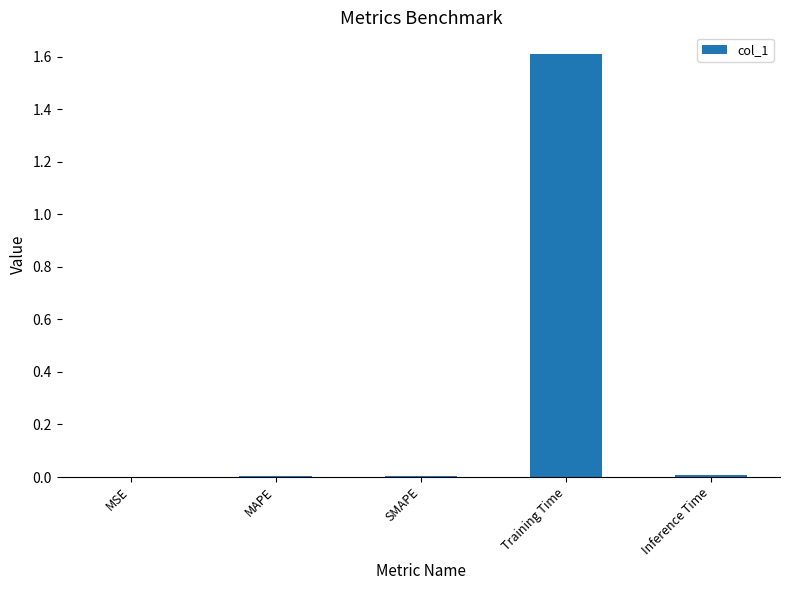

Does the chart contain stacked bars?

No